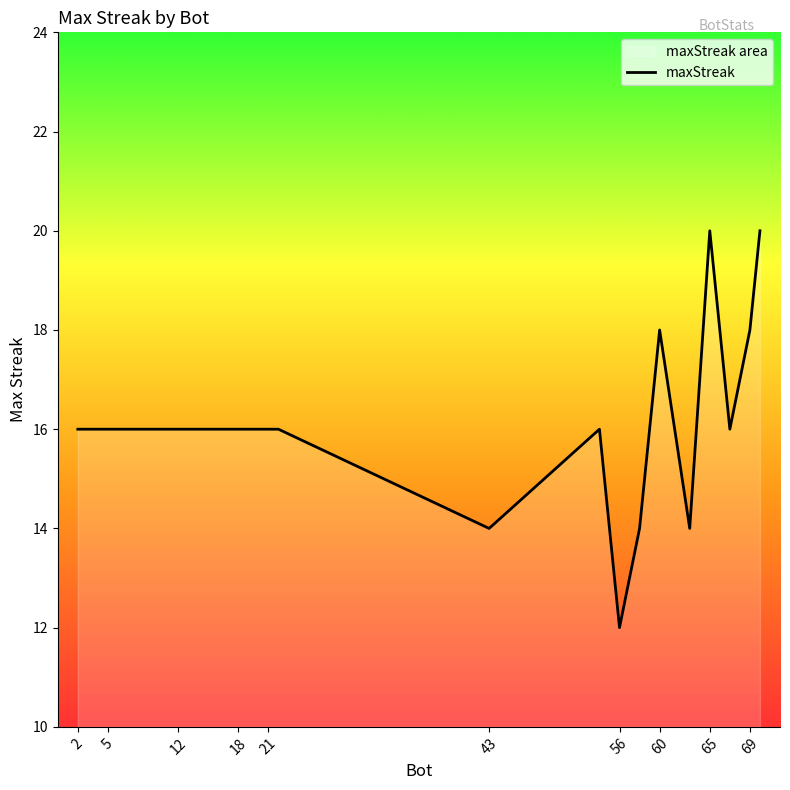

Is it true that the value at 21 is 16?

True